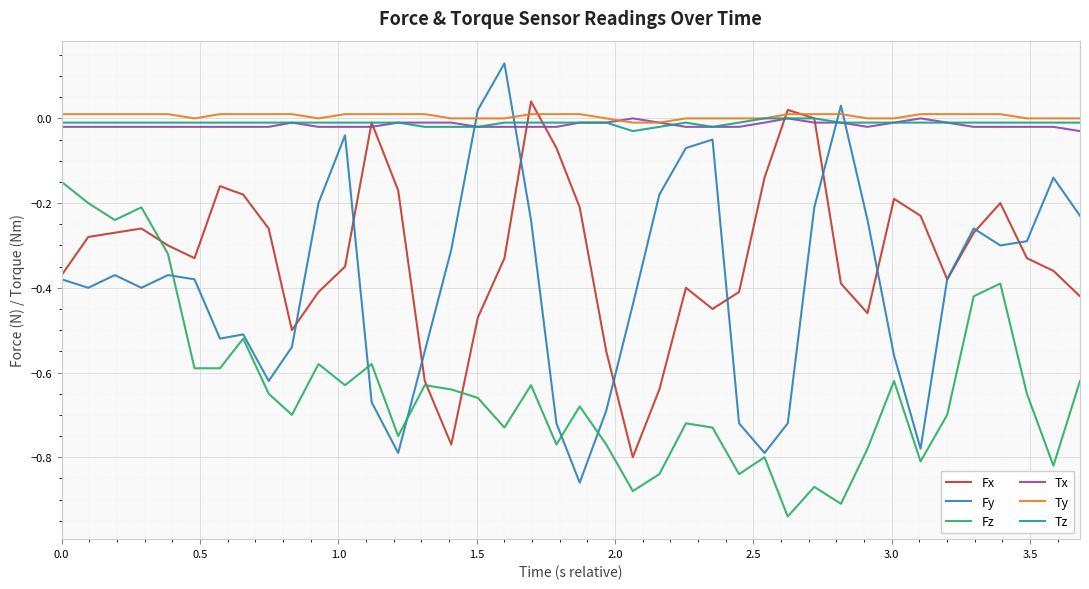

True or false: Tx and Fz cross at least once.

False